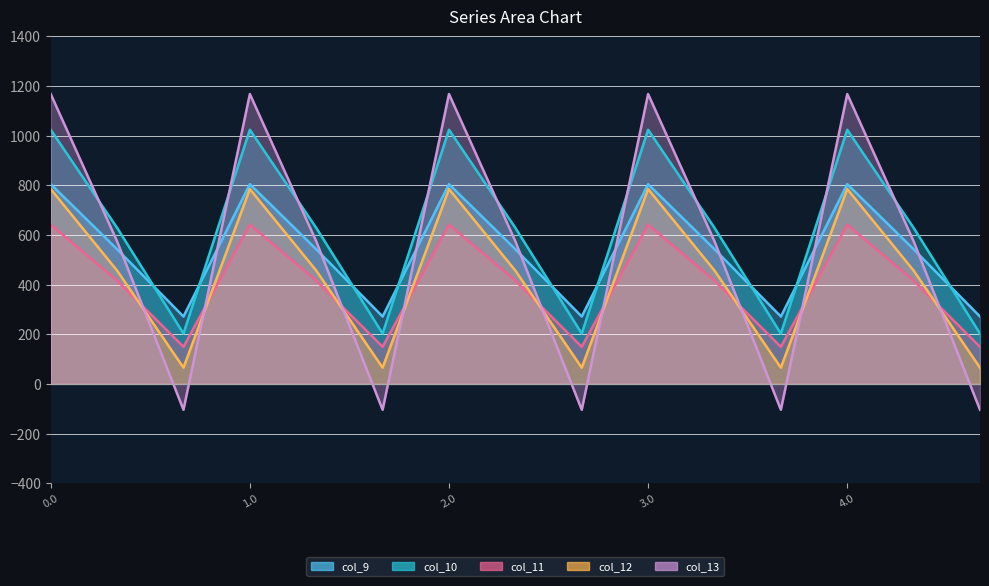

True or false: col_9 and col_12 intersect in this chart.

False